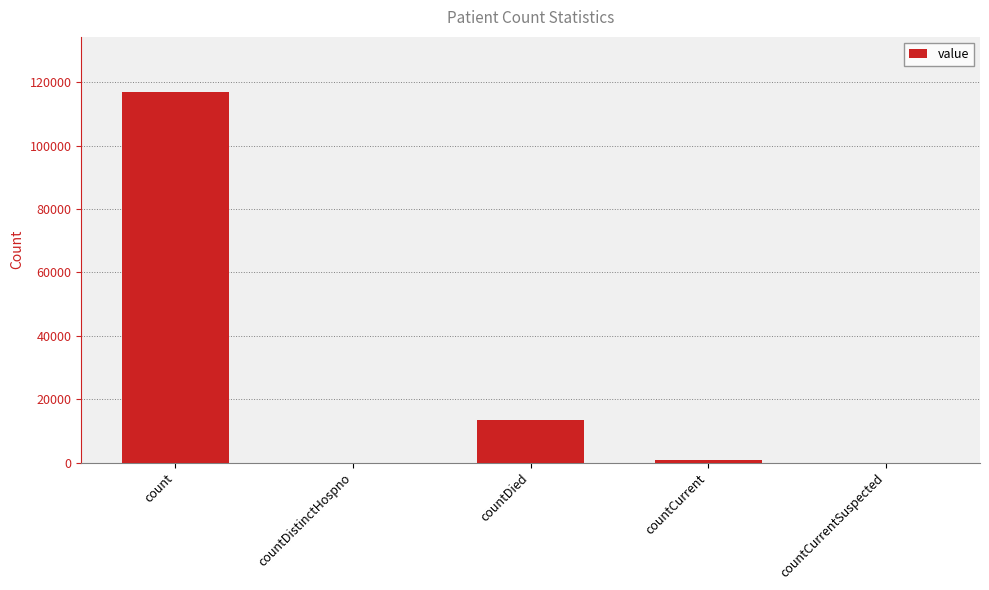

What is the greatest value displayed?

116752